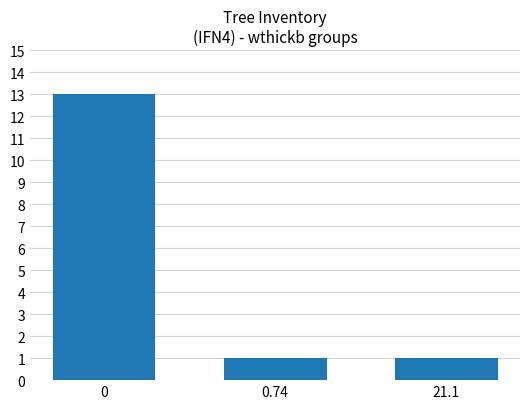

What is the difference between the values at 21.1 and 0?

12